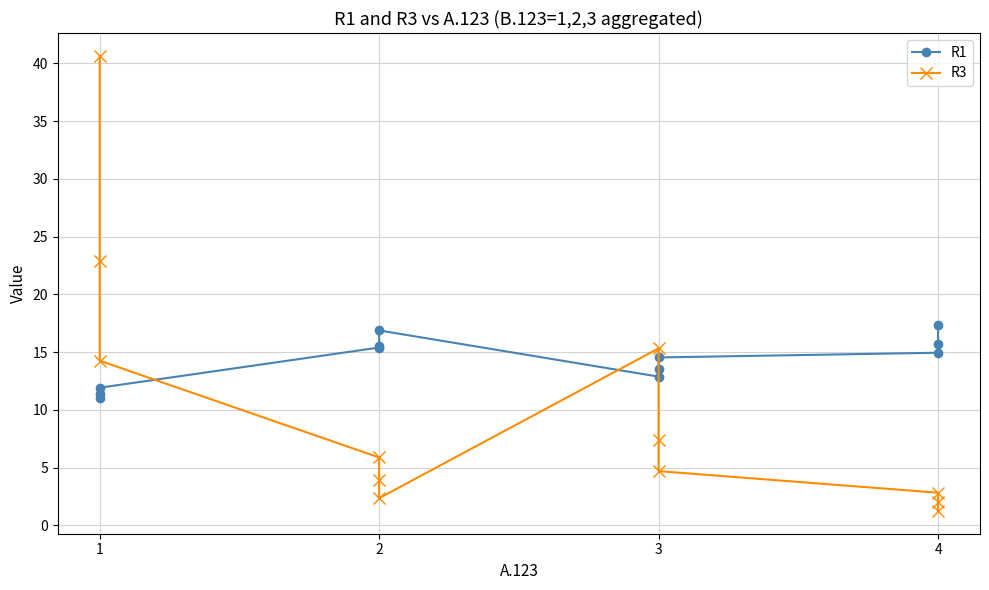

What is the value of the R3 point at the 6th from the left?

2.4